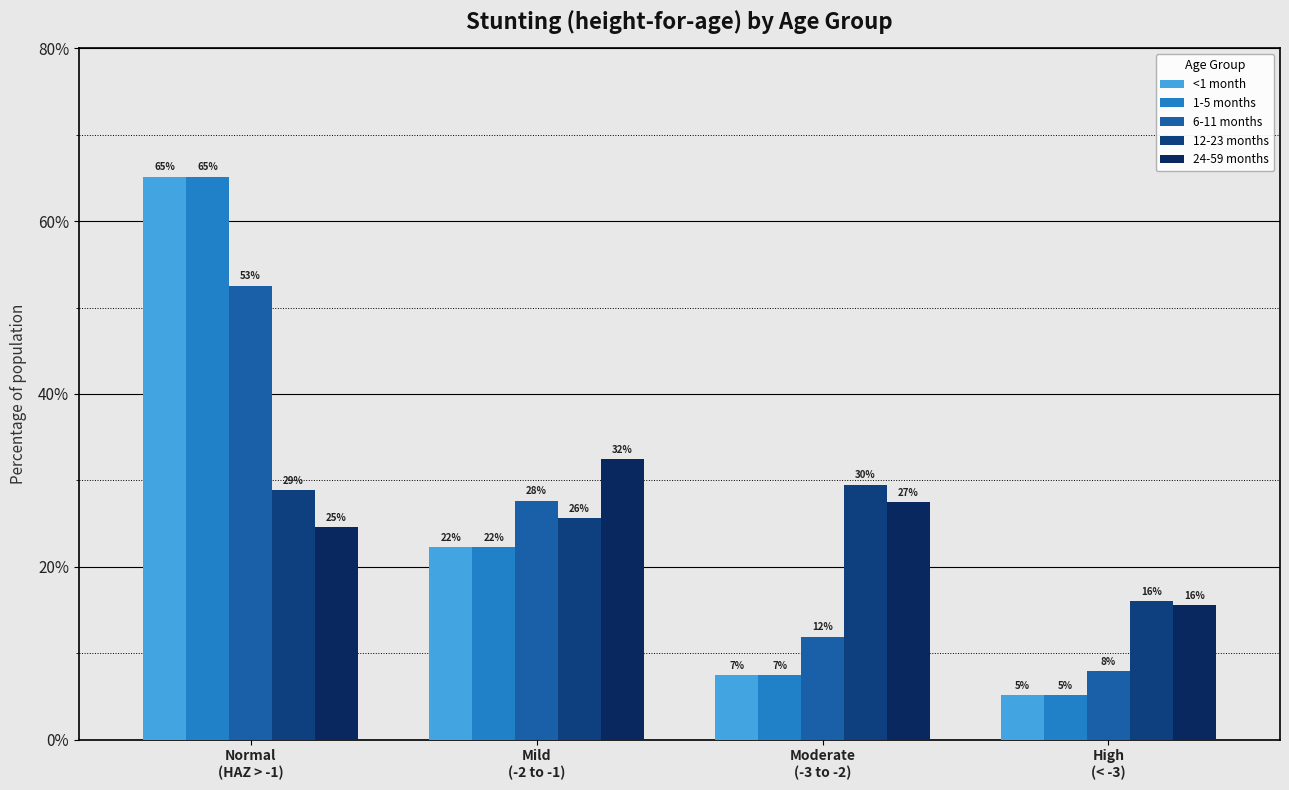

What is the label of the 4th bar from the left?

High
(< -3)